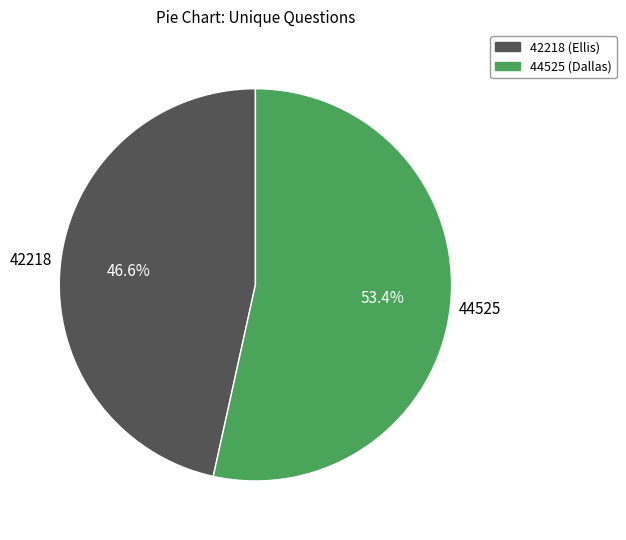

Which category has the smallest portion of the pie?

42218